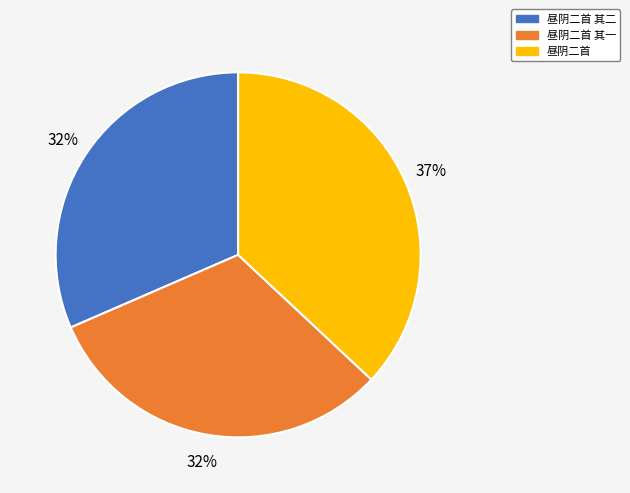

To the nearest percent, what percentage of the pie is 昼阴二首 其二?

32%